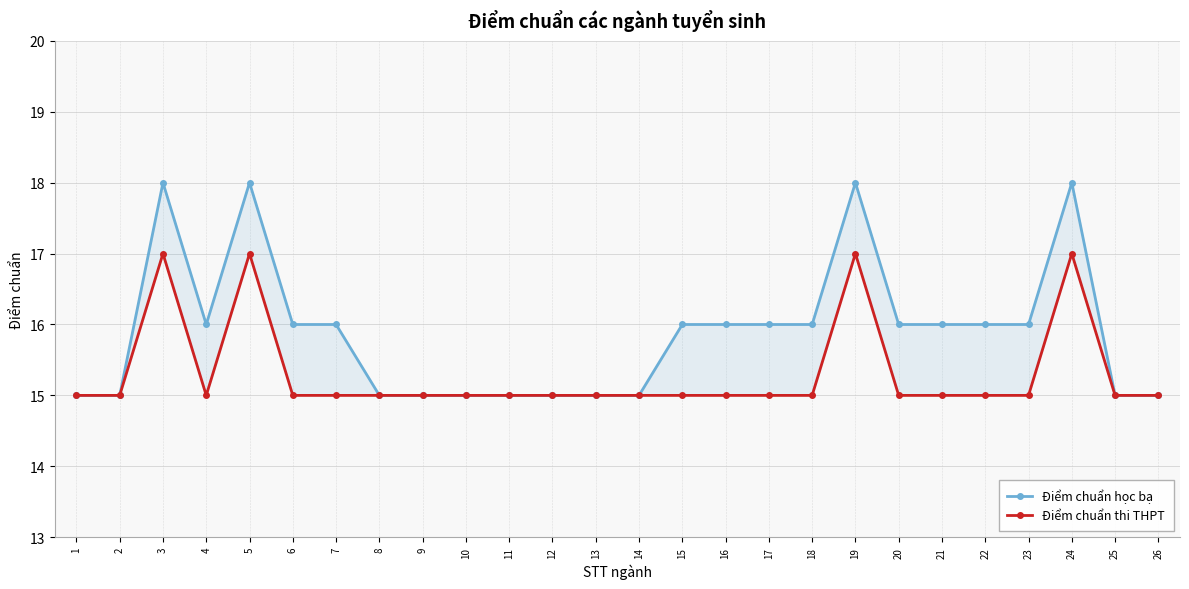

At how many categories does at least one series exceed 17?

4